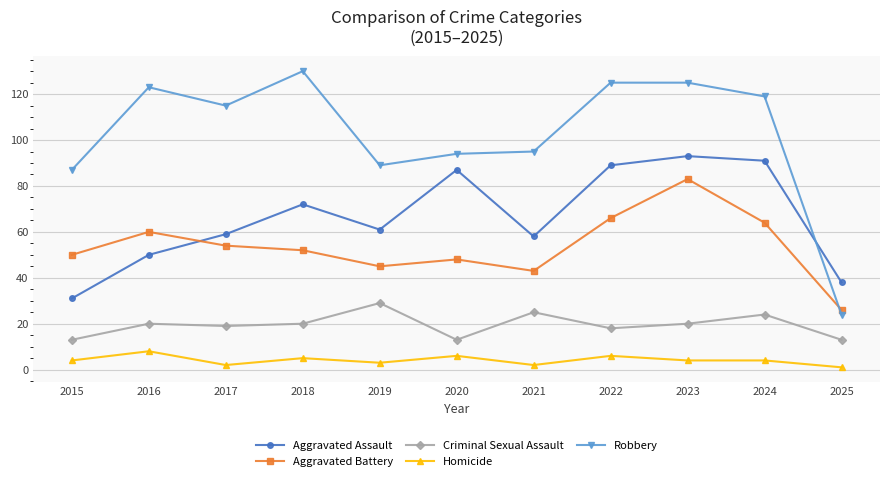

List the series in order of their peak value, lowest first.

Homicide, Criminal Sexual Assault, Aggravated Battery, Aggravated Assault, Robbery